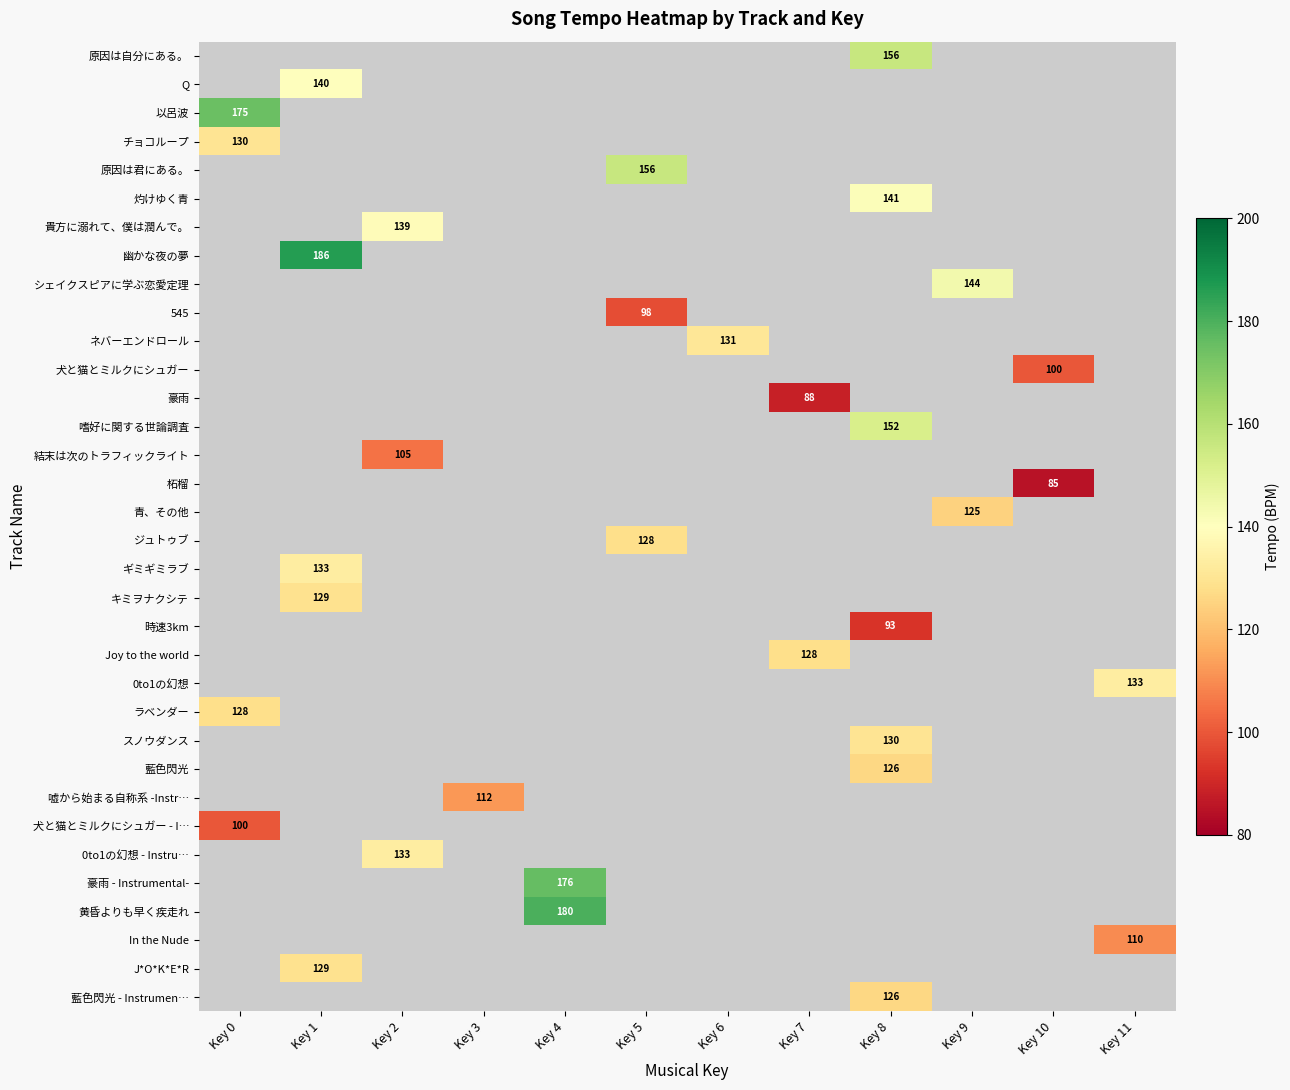

Where is ラベンダー nearest to the value 127?

Key 0